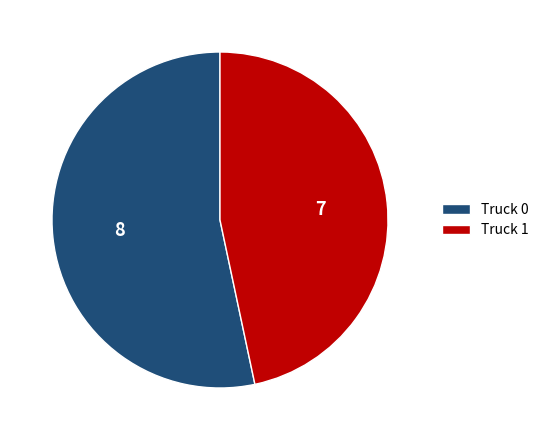

Is the sum of Truck 1 and Truck 0 greater than half?

Yes